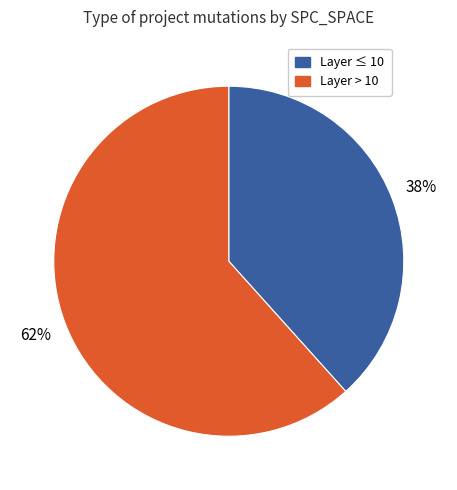

Is there a majority slice in this chart?

Yes